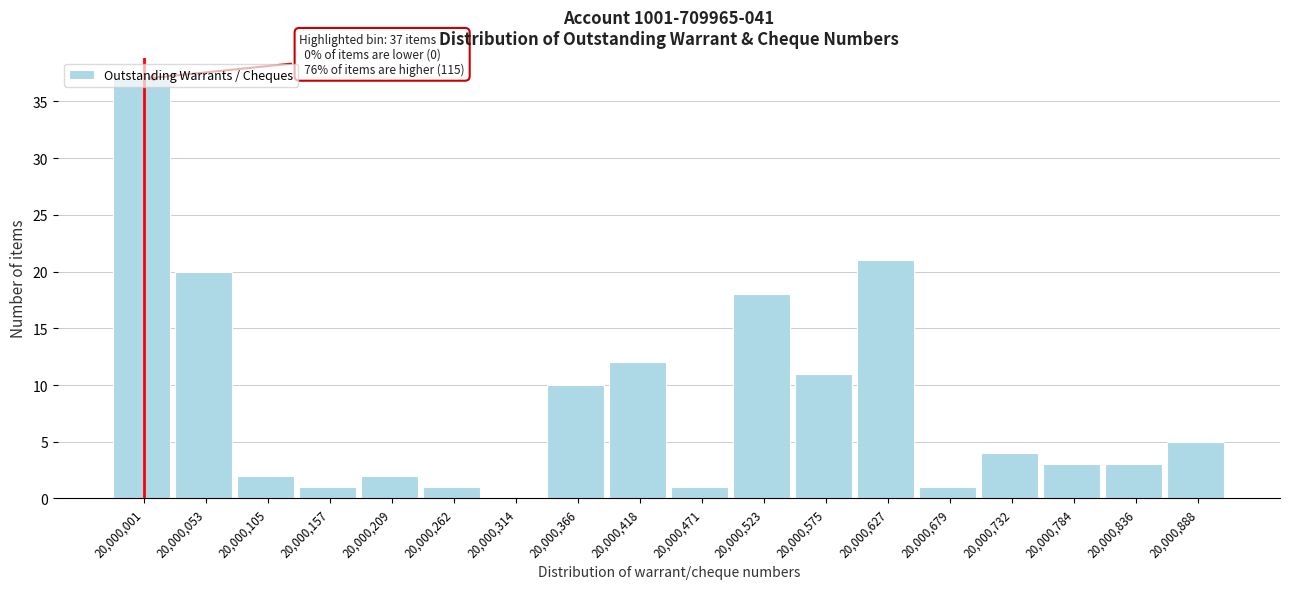

What is the greatest value displayed?

37